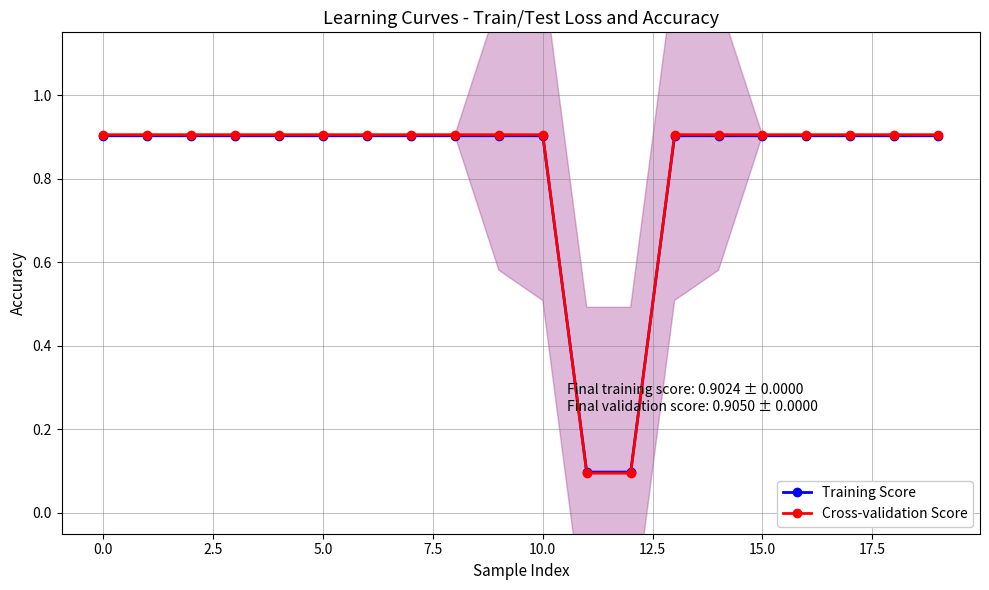

True or false: Cross-validation Score has a value of 0.2 at 5.0.

False